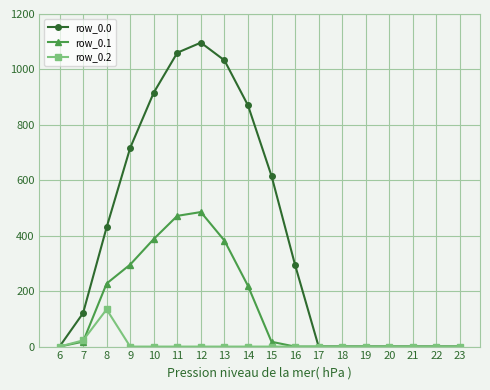

True or false: row_0.1 has a value of 661.7 at 10.

False